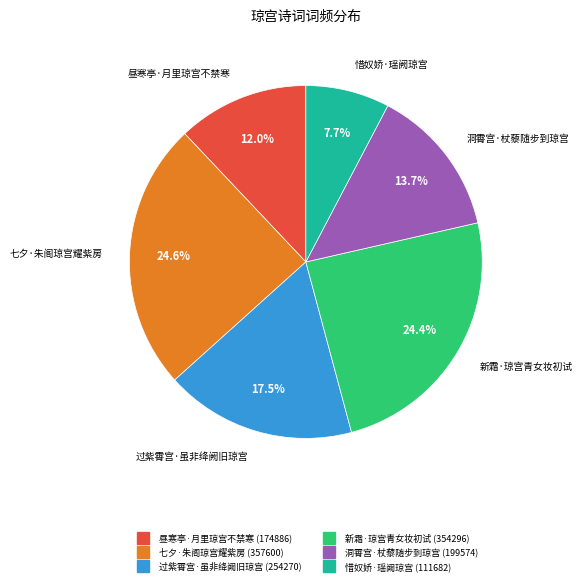

Does any single category account for the majority?

No